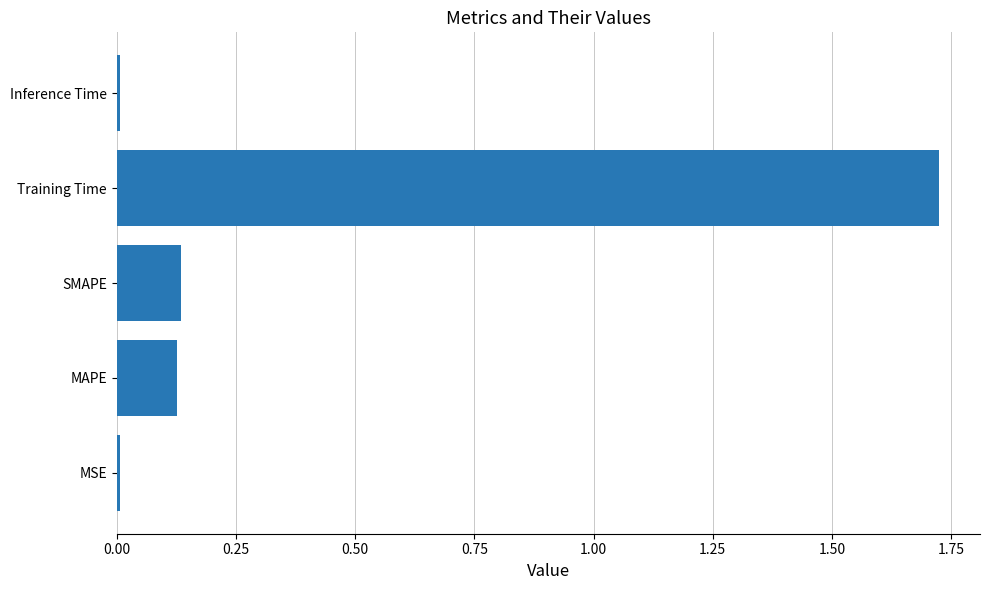

How many data points does each series have?

5